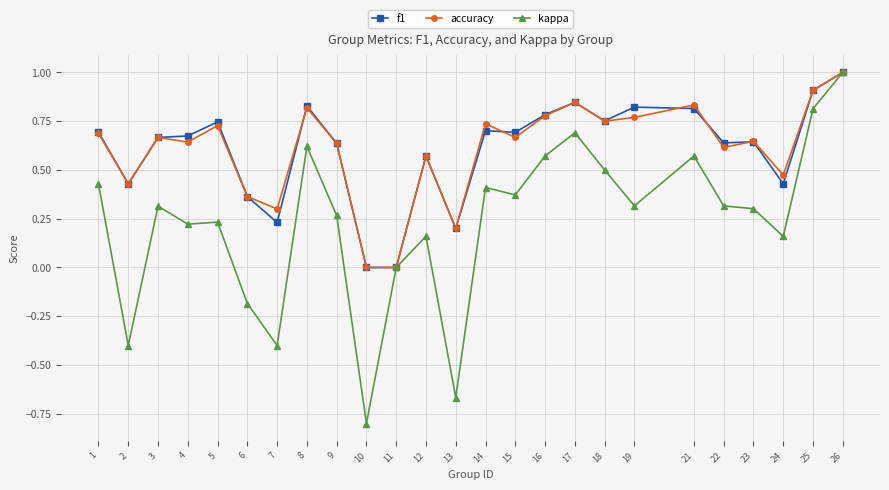

Does the chart have visible grid lines?

Yes